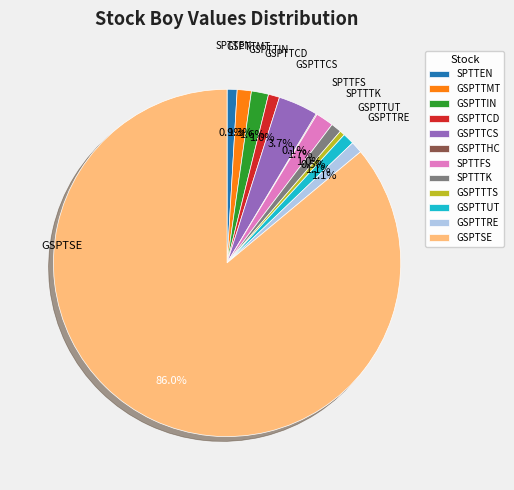

Which has a higher value, GSPTTCS or SPTTFS?

GSPTTCS